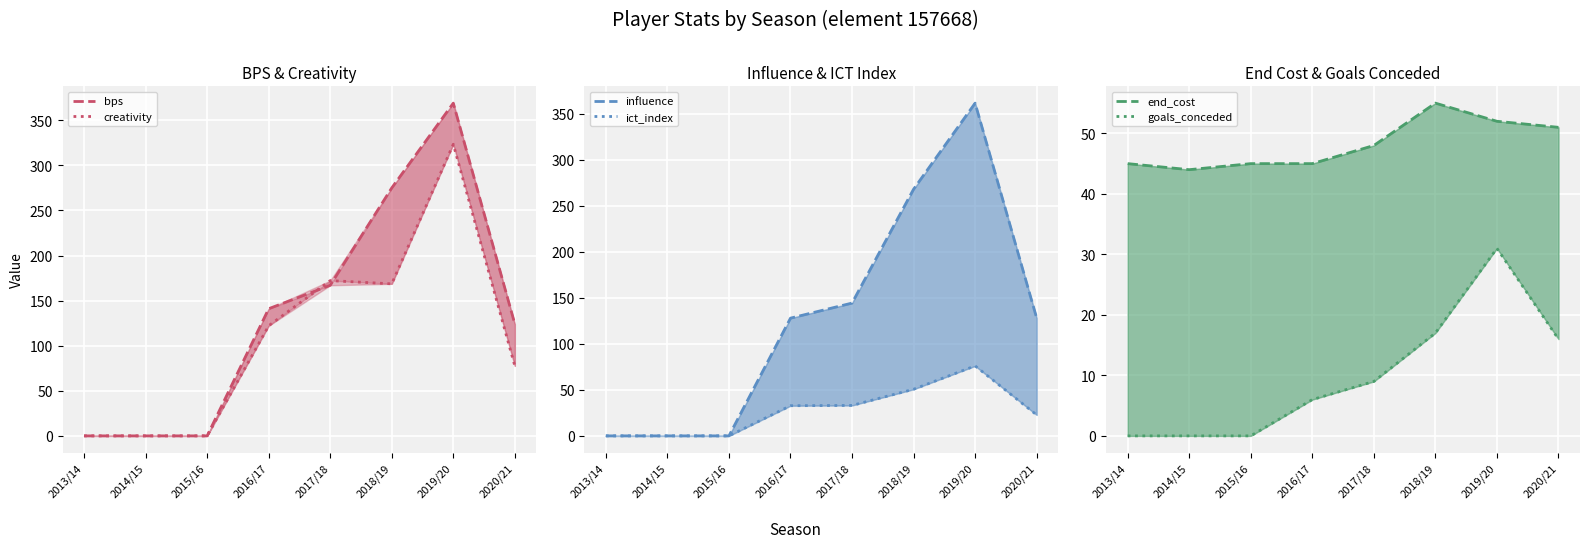

At which category is the sum across all series the highest?

2019/20